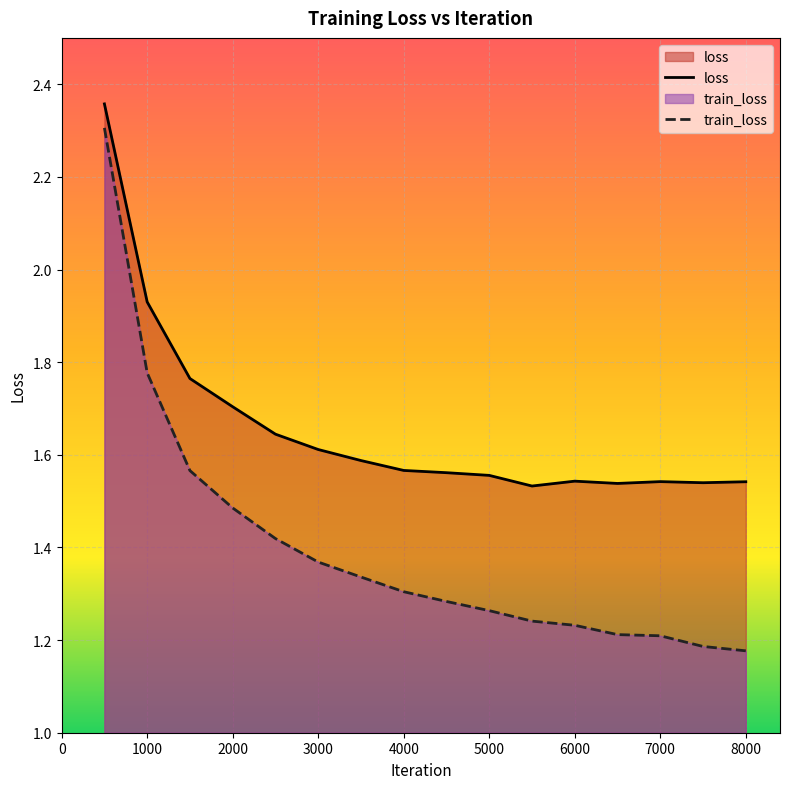

True or false: loss and train_loss intersect in this chart.

False